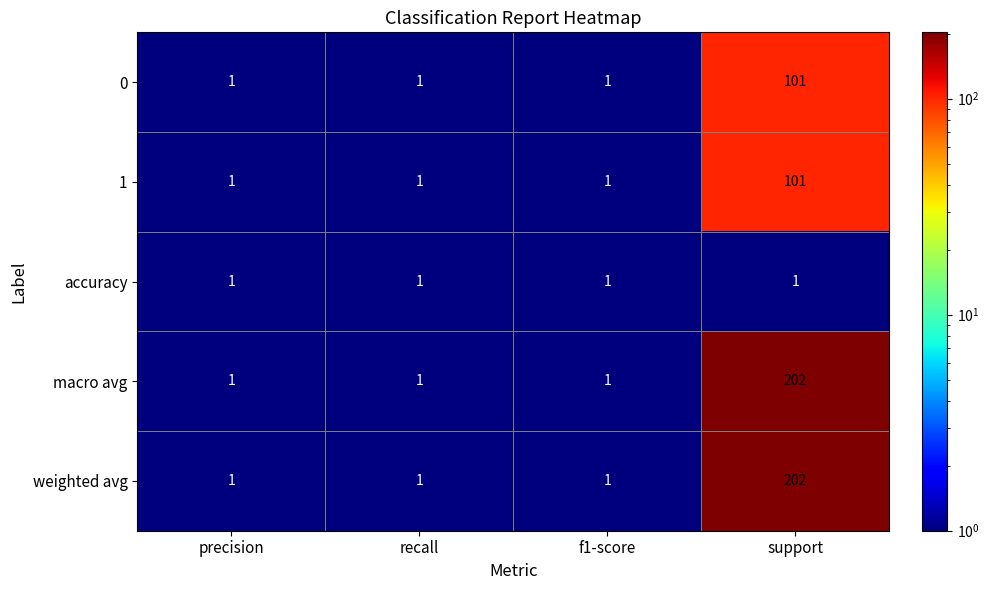

What is the total value across all series at recall?

5